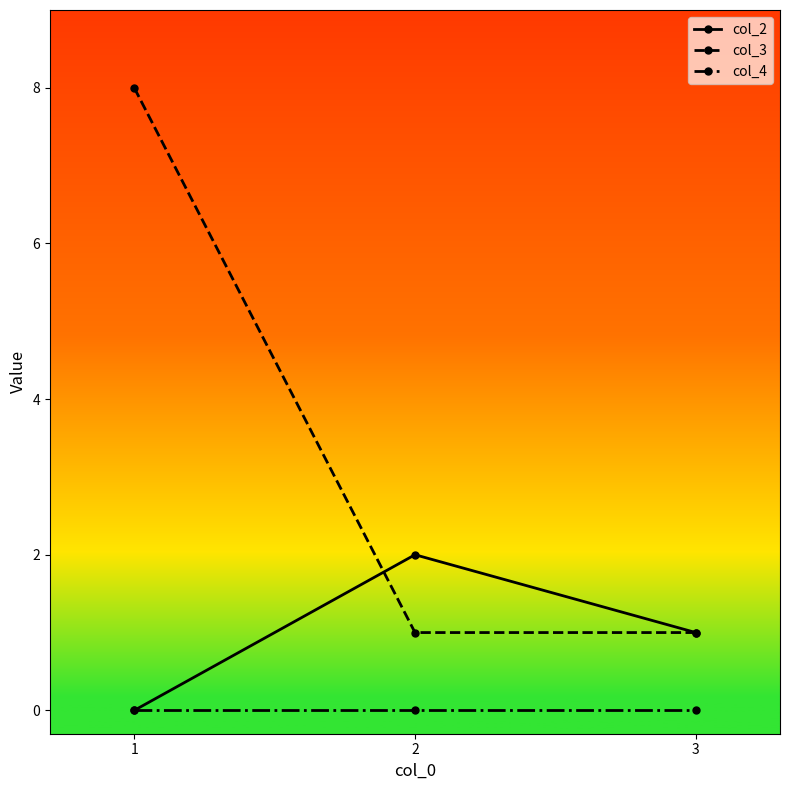

List the series in order of their peak value, lowest first.

col_4, col_2, col_3